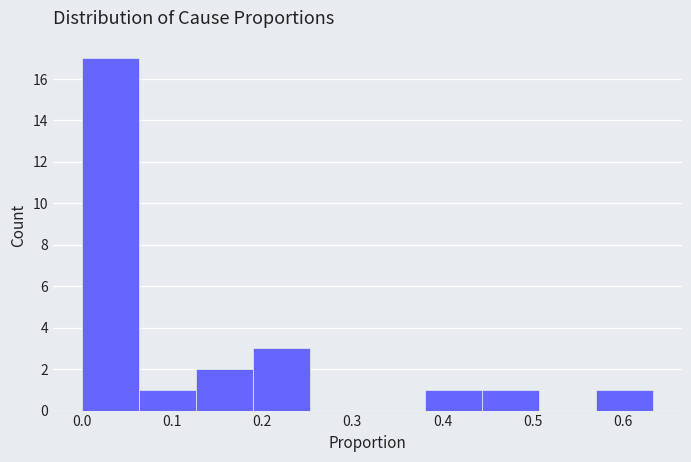

Over which range of the x-axis is the bar tallest?

0.00 to 0.06